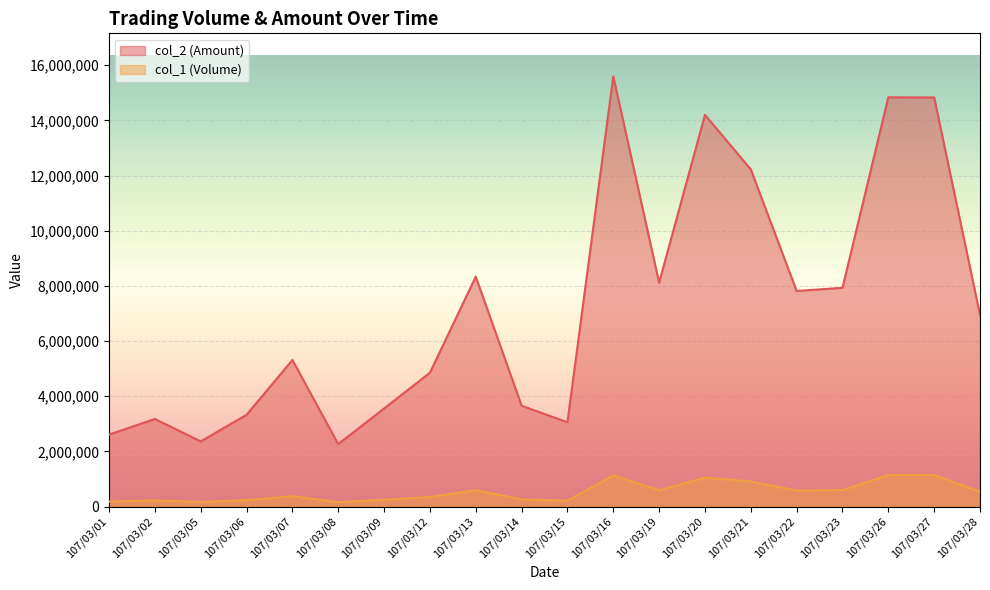

How many data points in col_1 are less than 536814?

10